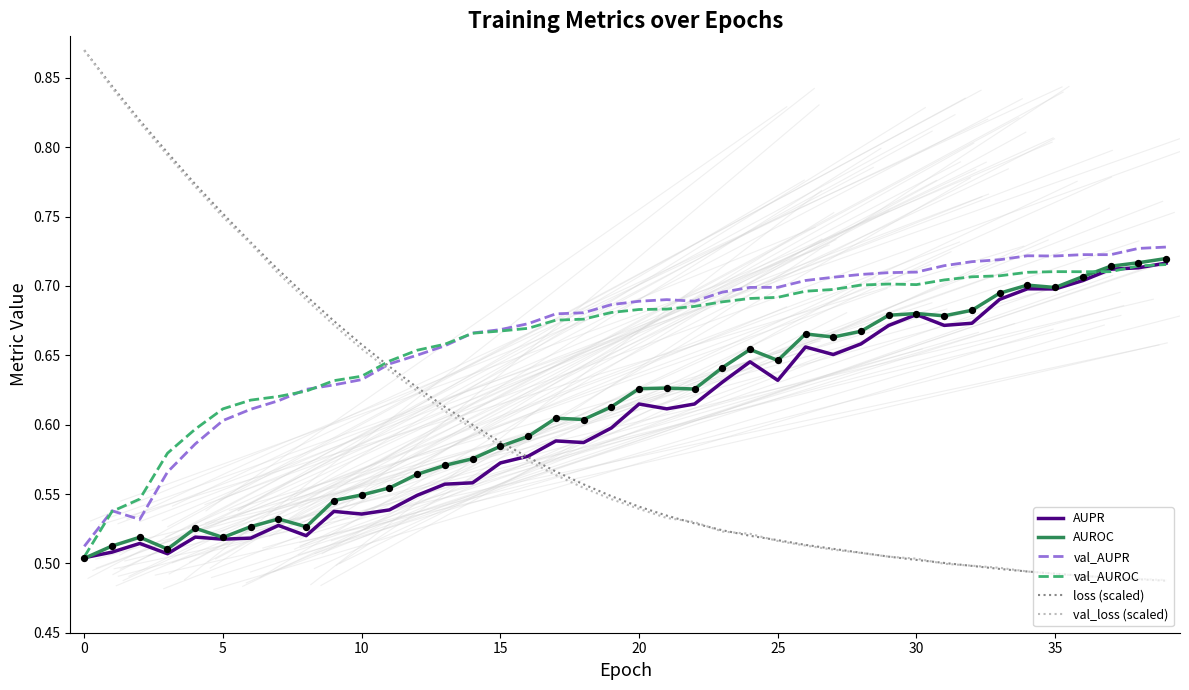

What are all the series names shown in the legend?

AUPR, AUROC, val_AUPR, val_AUROC, loss (scaled), val_loss (scaled)